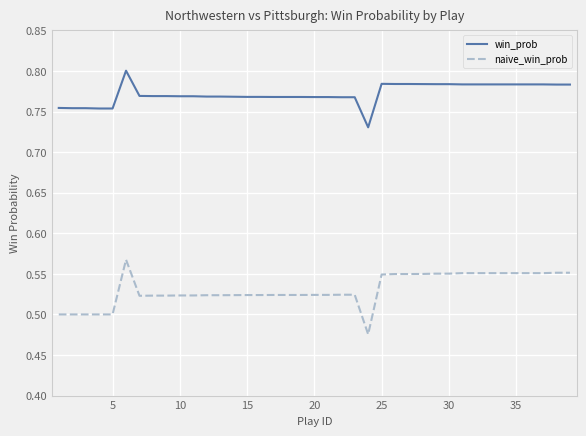

True or false: win_prob and naive_win_prob cross at least once.

False